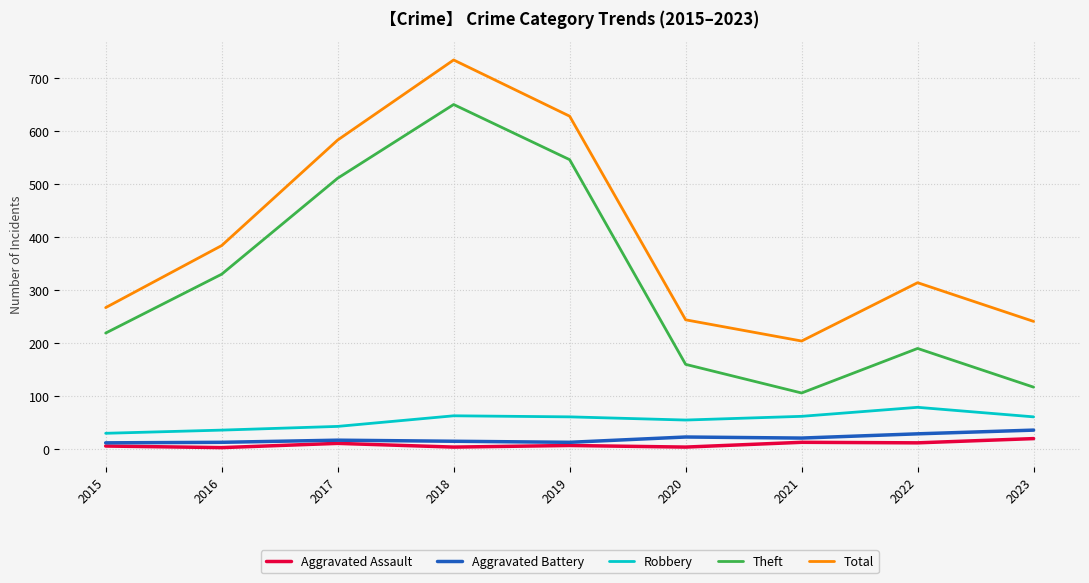

What is the spread (max minus min) of values at 2023?

221